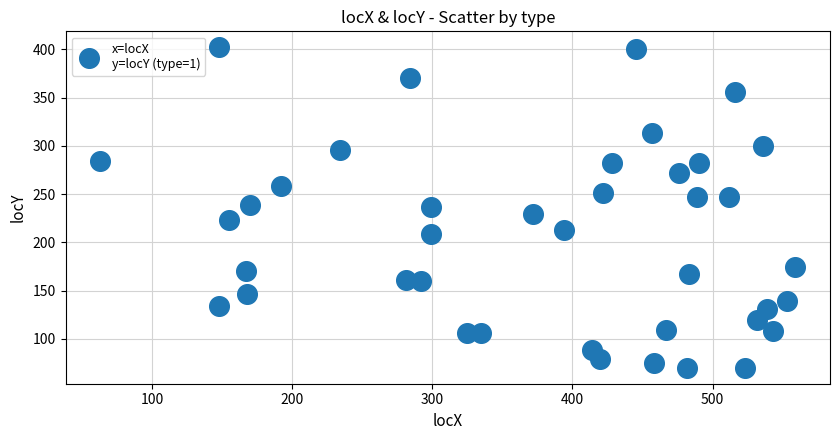

What is the range of Y values (max minus min)?

332